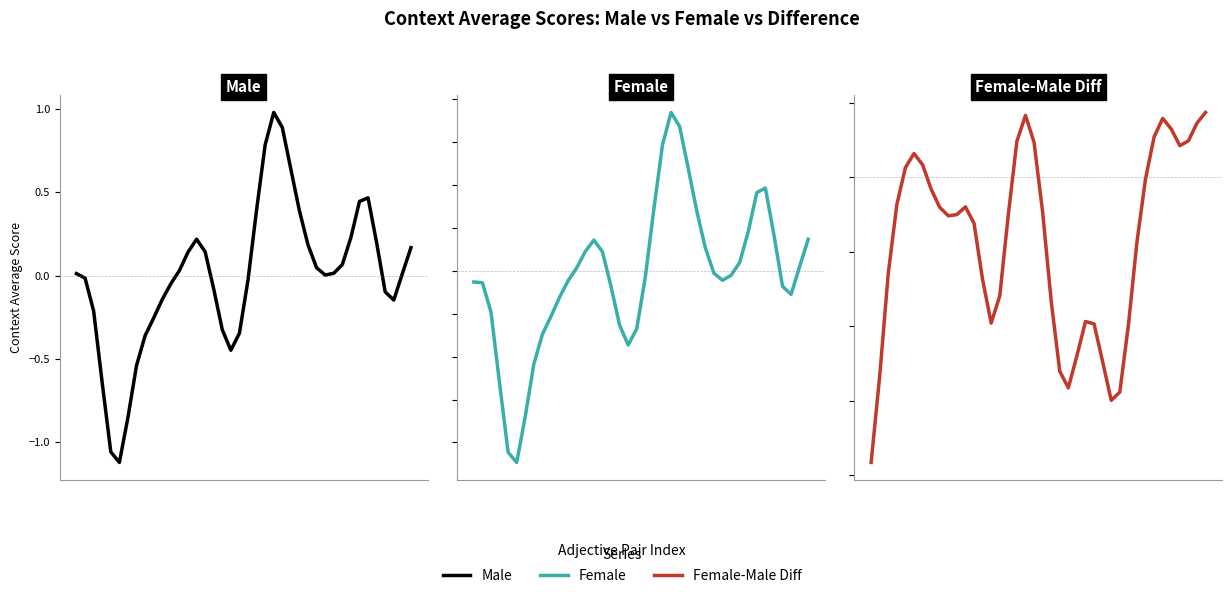

Rank the categories by Female-Male Diff value from highest to lowest.

39, 18, 34, 38, 35, 33, 37, 17, 19, 36, 5, 6, 4, 32, 7, 3, 11, 8, 20, 10, 16, 9, 12, 31, 2, 13, 15, 21, 25, 14, 26, 30, 24, 27, 22, 1, 23, 29, 28, 0